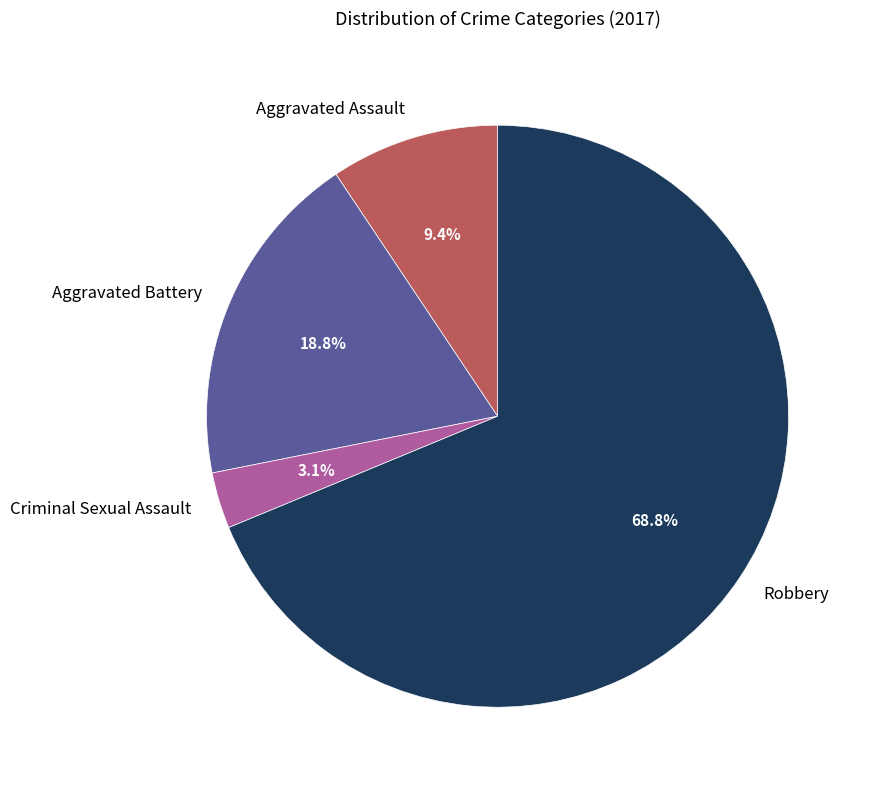

Combined, do Aggravated Battery and Aggravated Assault account for over 50%?

No